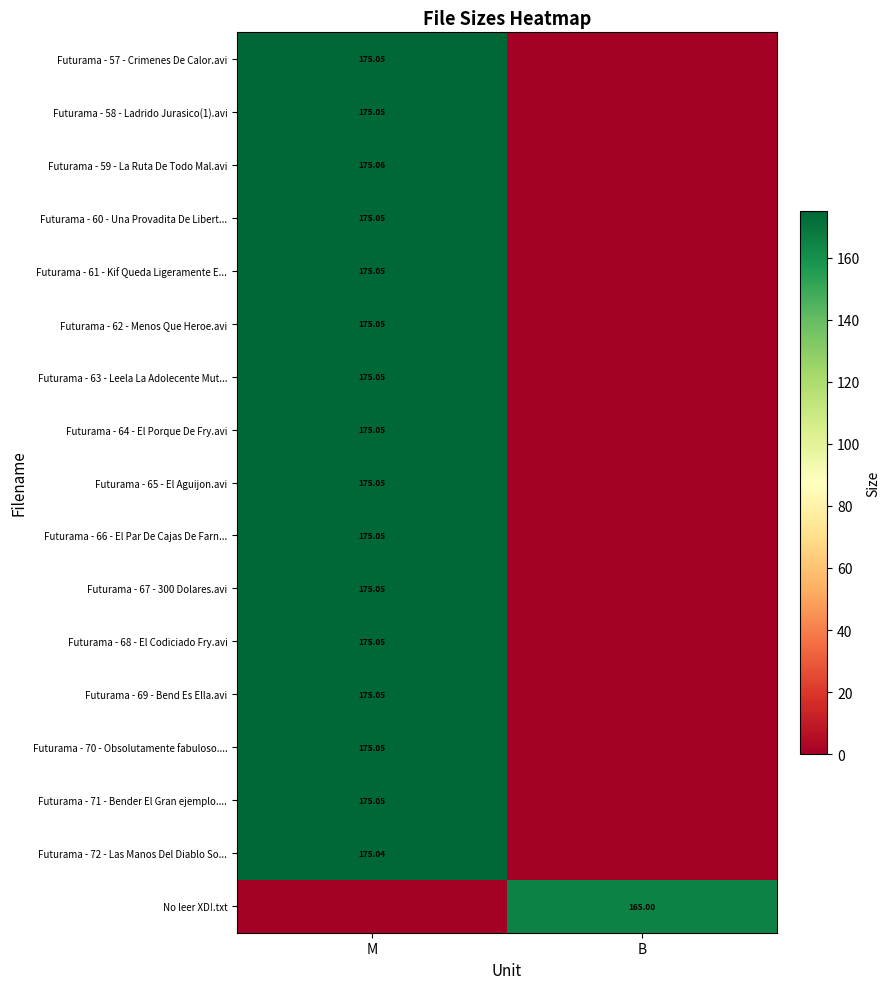

Where is Futurama - 69 - Bend Es Ella.avi nearest to the value 87?

B